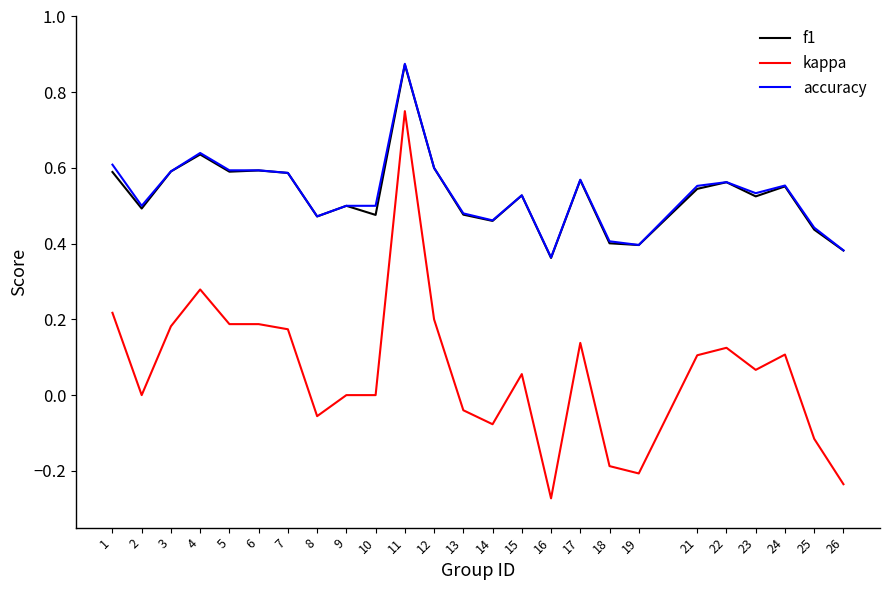

Does the chart have visible grid lines?

No